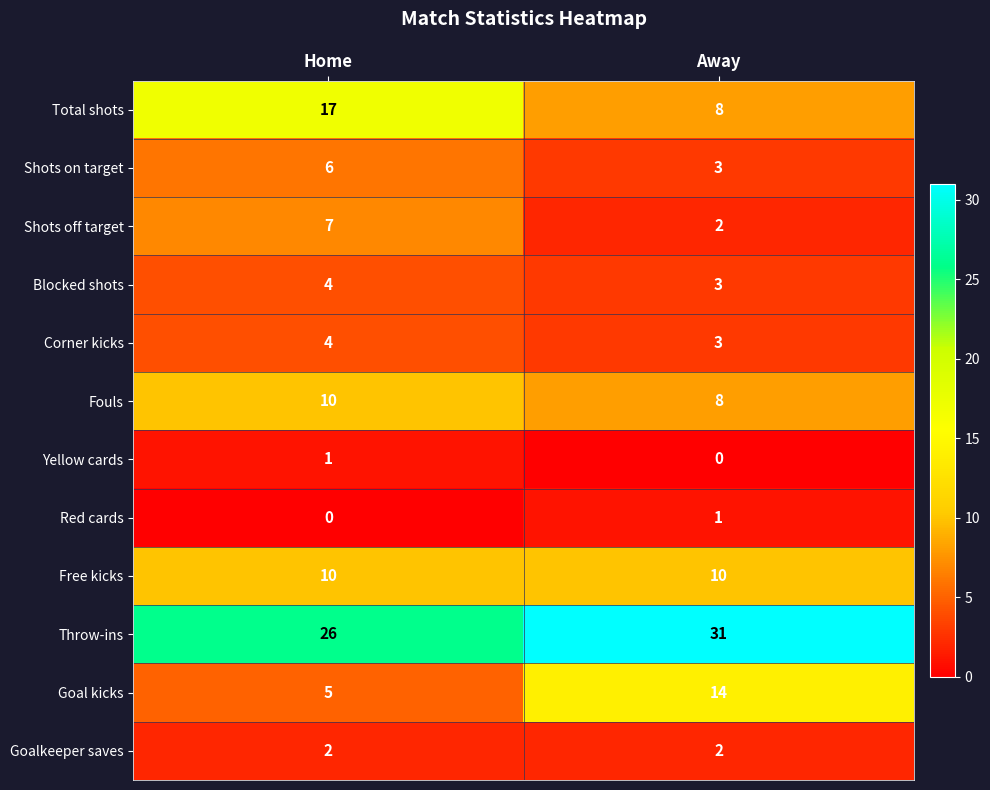

What is the total value across all series at Home?

92